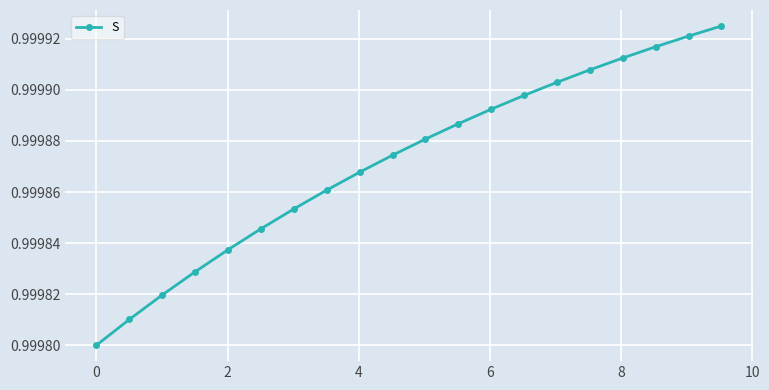

How many values are between 0 and 1?

20